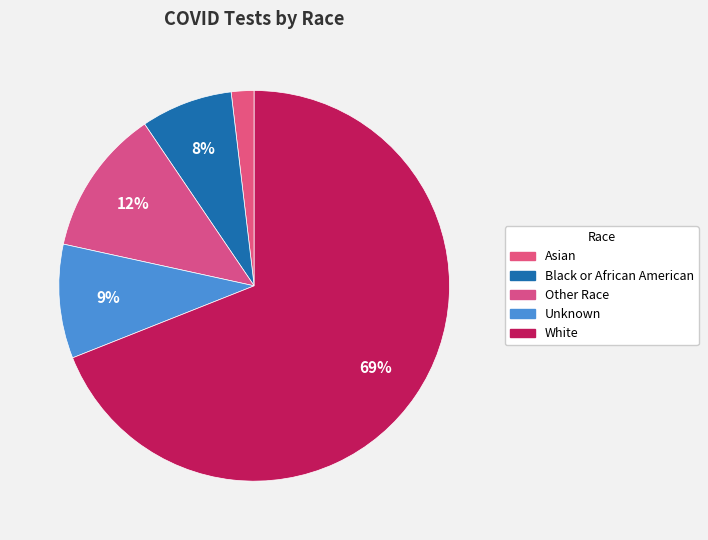

Do Black or African American and Asian together represent more than half of the pie?

No